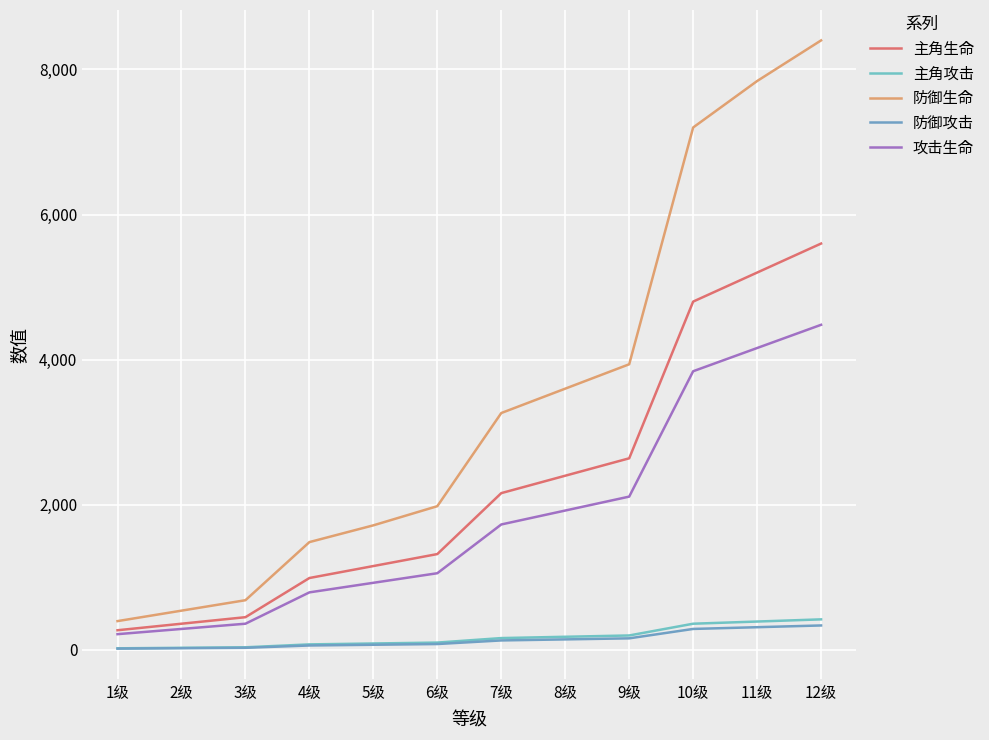

At how many categories does at least one series exceed 5416?

3